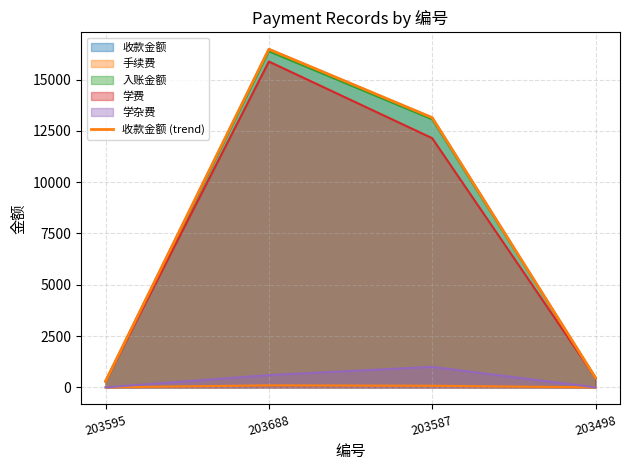

Where is the first local maximum?

203688